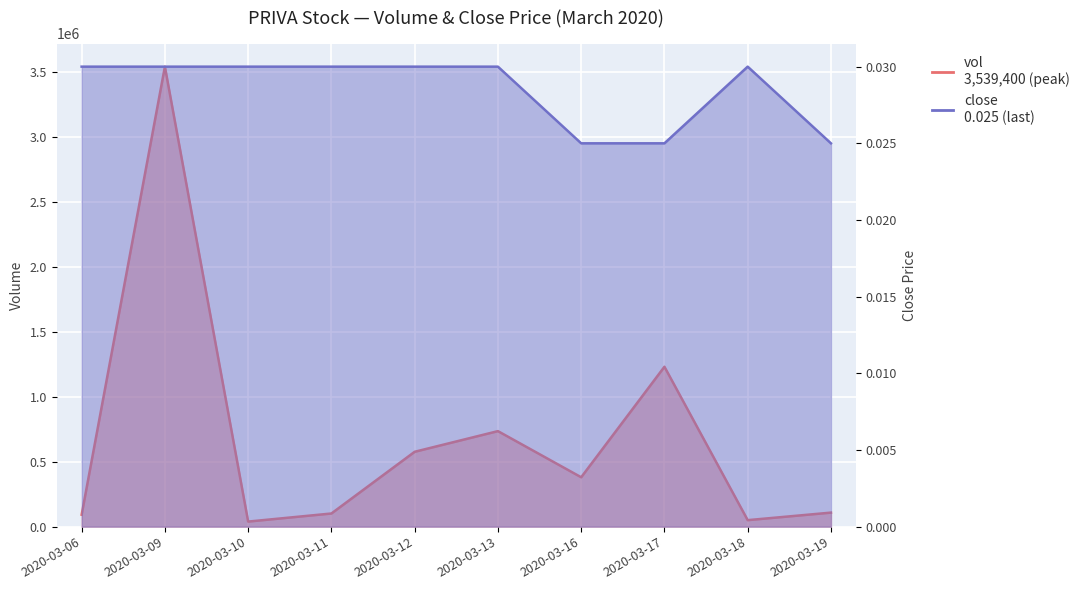

Which category has the lowest value in the close series?

2020-03-16